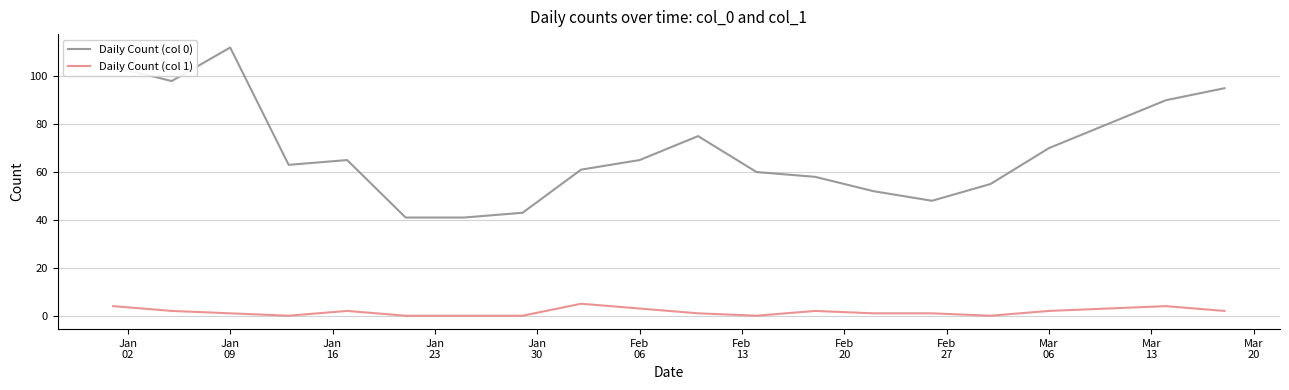

True or false: Daily Count (col 1) and Daily Count (col 0) intersect in this chart.

False